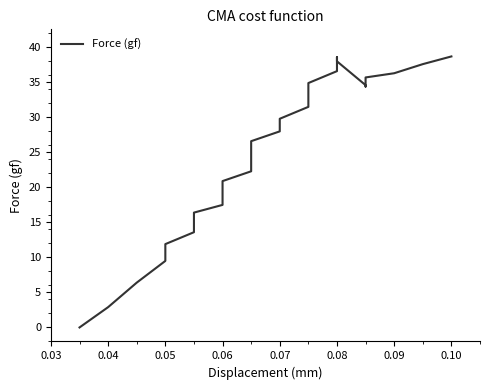

How many data points are above 29?

18